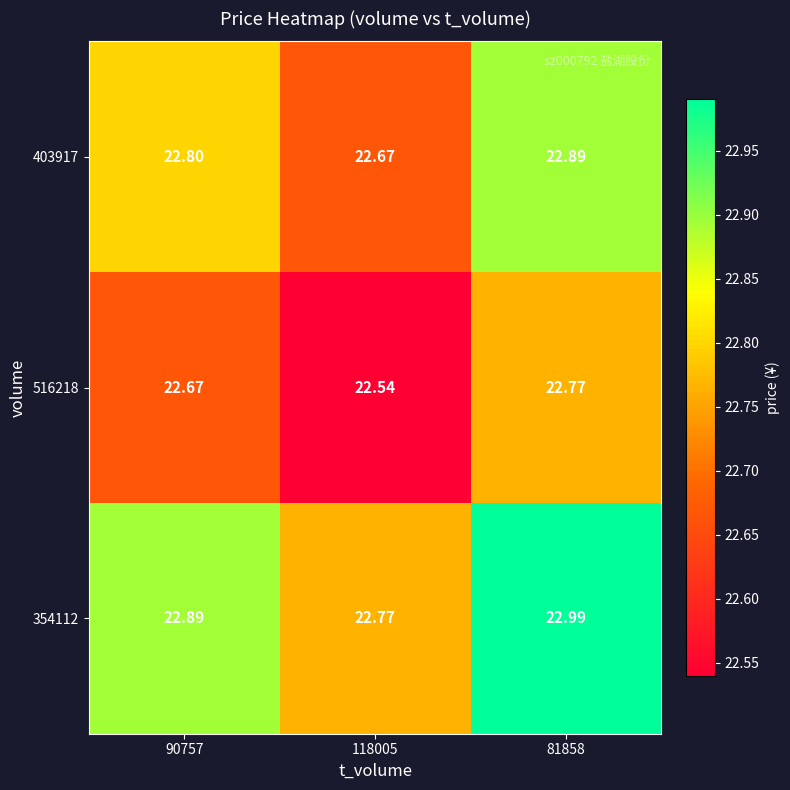

Is the value of 516218 at 81858 greater than the value of 403917 at 81858?

No